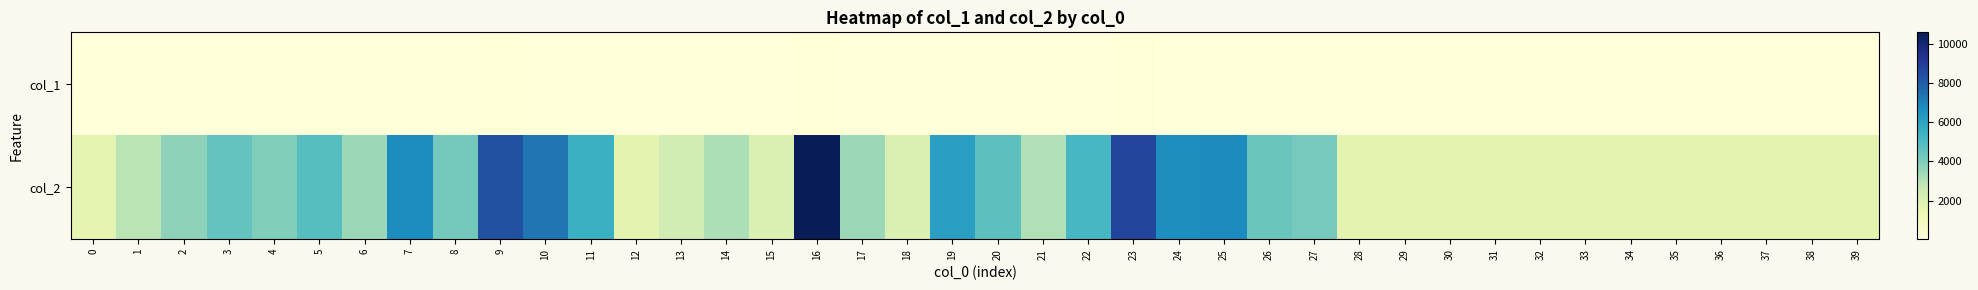

Reading left to right, list all the values displayed in this chart.

col_1: 0=29	1=33	2=38	3=45	4=49	5=36	6=32	7=47	8=30	9=81	10=52	11=47	12=30	13=30	14=36	15=20	16=97	17=32	18=25	19=43	20=43	21=34	22=54	23=94	24=59	25=54	26=38	27=39	28=30	29=30	30=30	31=30	32=30	33=30	34=30	35=30	36=30	37=30	38=30	39=30
col_2: 0=1624	1=2877	2=3710	3=4542	4=3985	5=4822	6=3456	7=6728	8=4220	9=8360	10=7342	11=5496	12=1680	13=2275	14=3130	15=1989	16=10613	17=3471	18=1994	19=6130	20=4737	21=3059	22=5172	23=8748	24=6696	25=6774	26=4425	27=4185	28=1680	29=1680	30=1680	31=1680	32=1680	33=1680	34=1680	35=1680	36=1680	37=1680	38=1680	39=1680